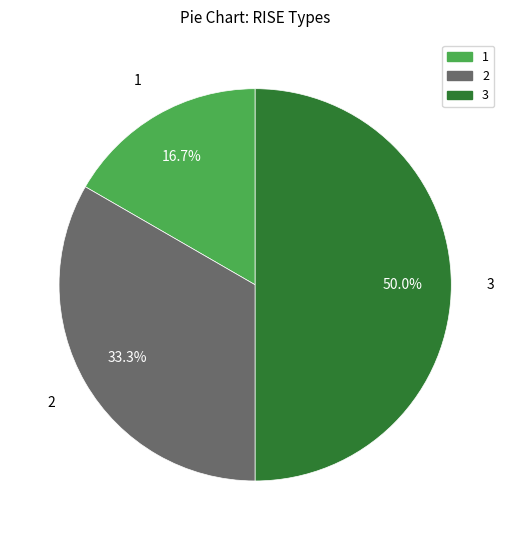

Which has a higher value, 3 or 2?

3